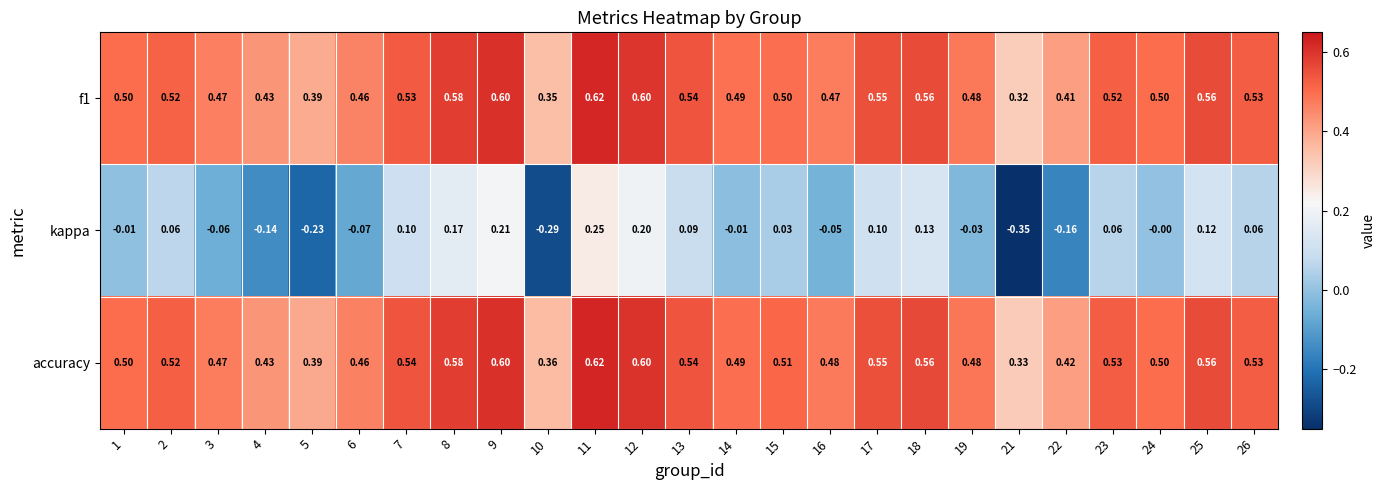

Which series has the largest range (max minus min)?

kappa